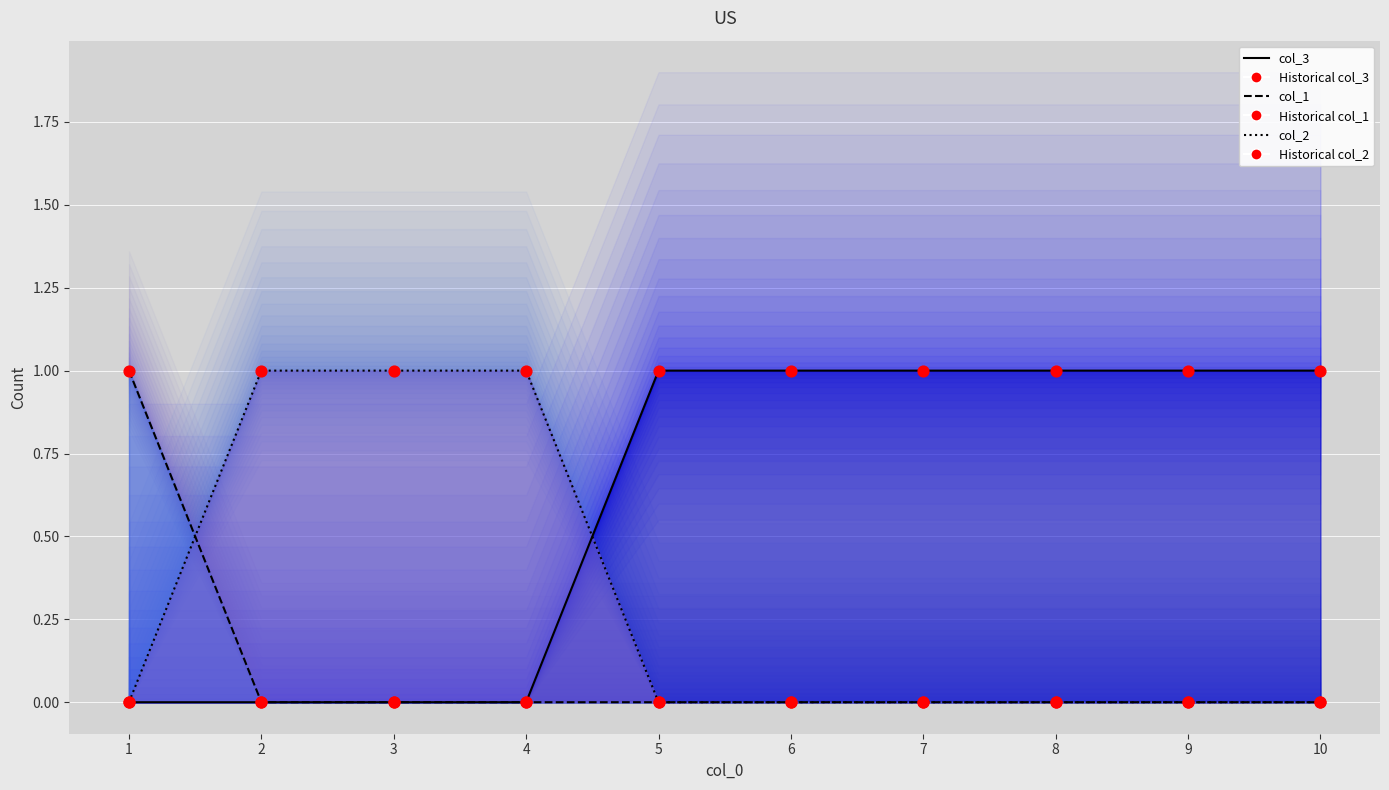

At which category is the sum across all series the highest?

1